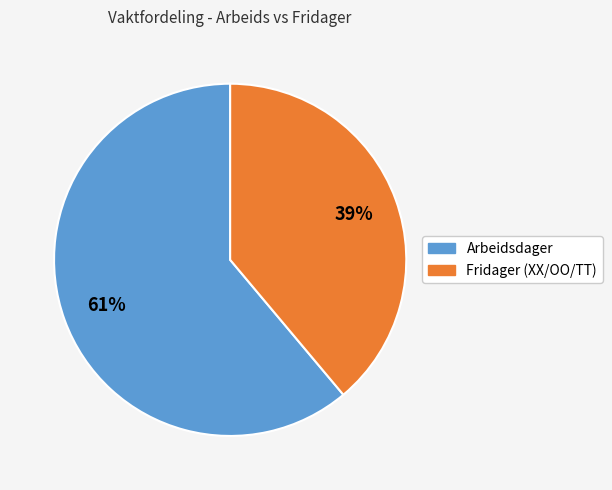

Is there any slice that represents more than half of the pie?

Yes